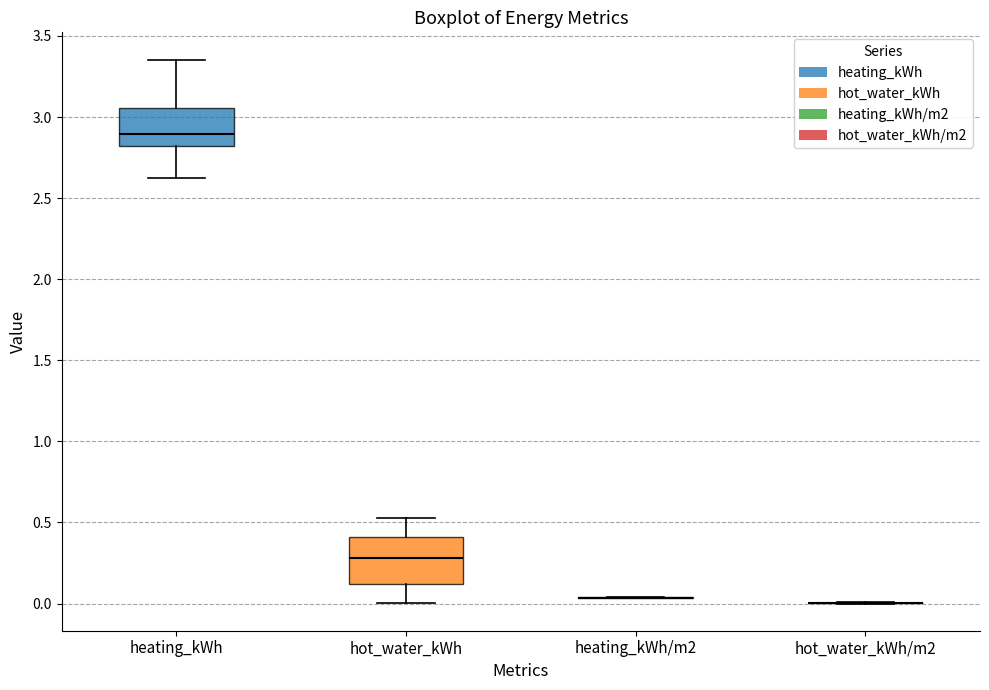

Where does the median line of the box for hot_water_kWh sit on the y-axis? The values are not printed on the chart, so give them approximately, as read against the axis.

0.30